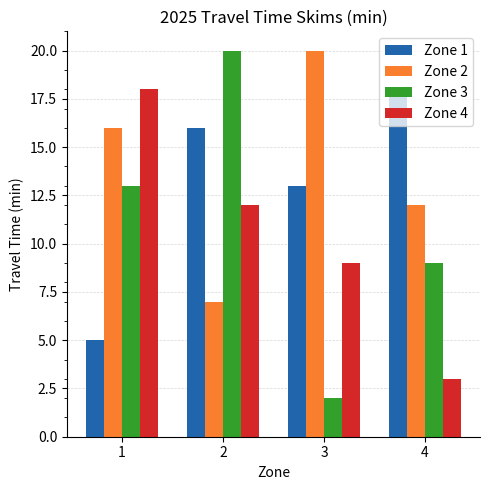

How many groups of bars are there?

4